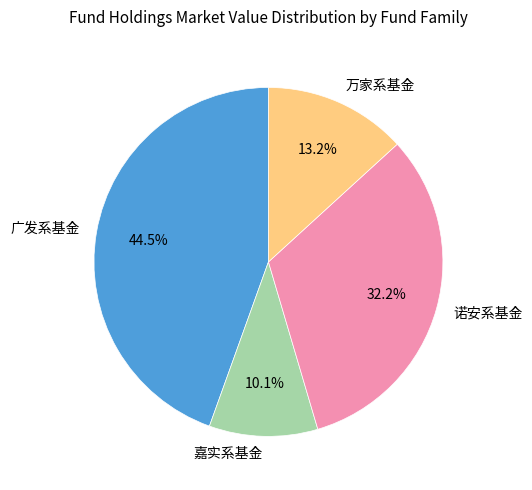

How many segments does this pie chart have?

4